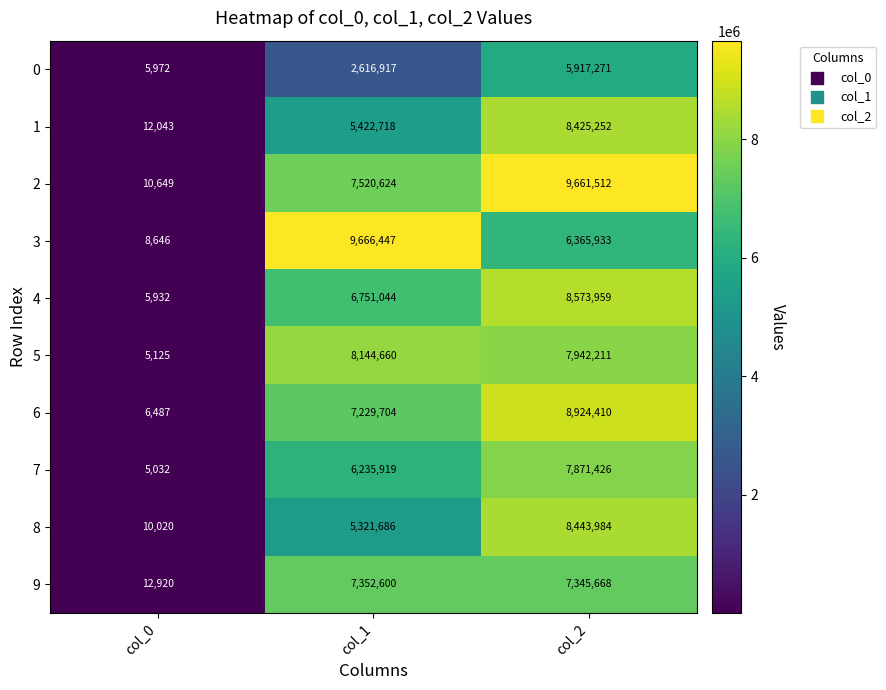

How many values in the 1 series are below 5422718?

1